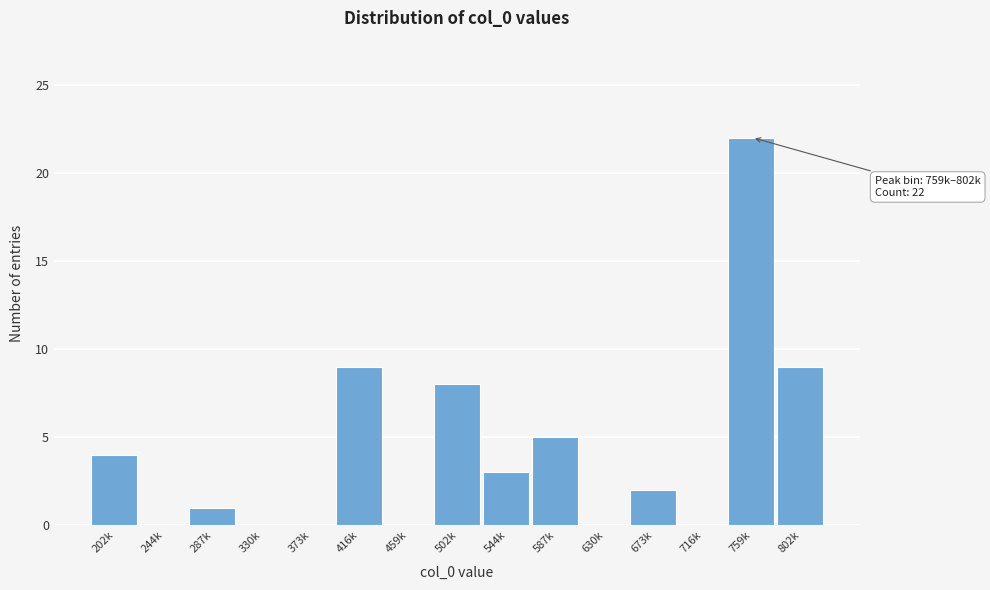

Reading right to left, transcribe all the data shown in this chart.

802k=9	759k=22	716k=0	673k=2	630k=0	587k=5	544k=3	502k=8	459k=0	416k=9	373k=0	330k=0	287k=1	244k=0	202k=4